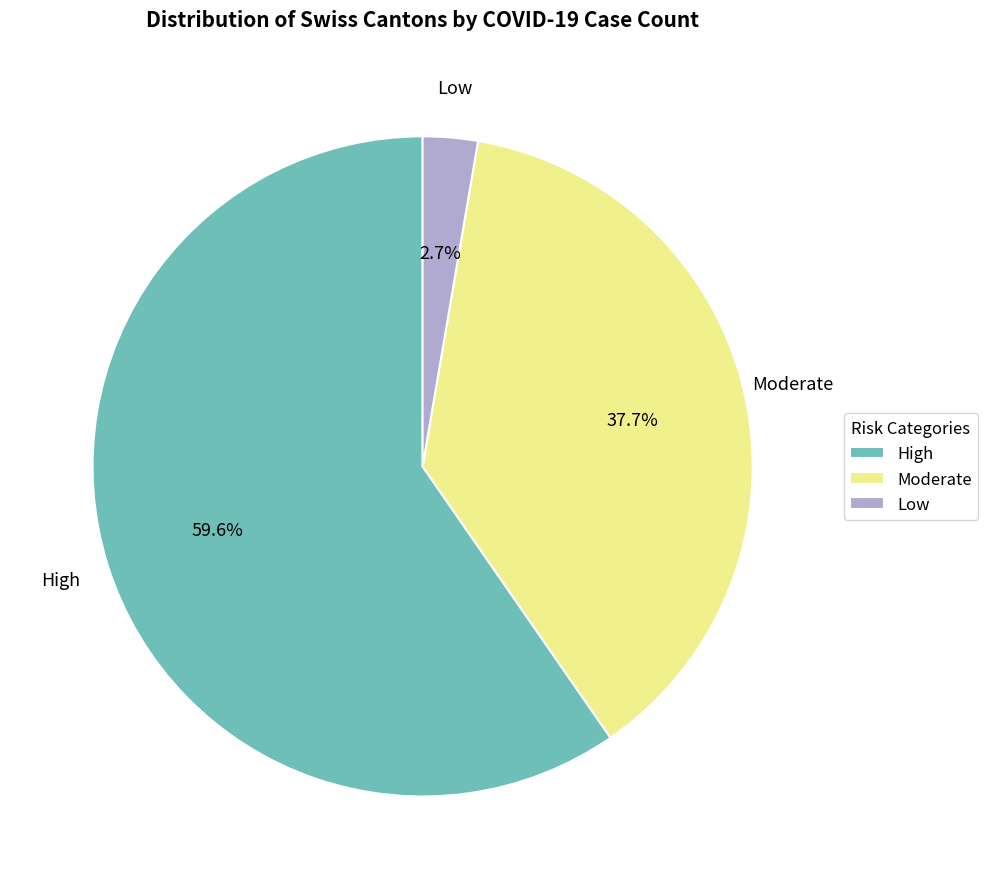

Which has a higher value, Low or Moderate?

Moderate